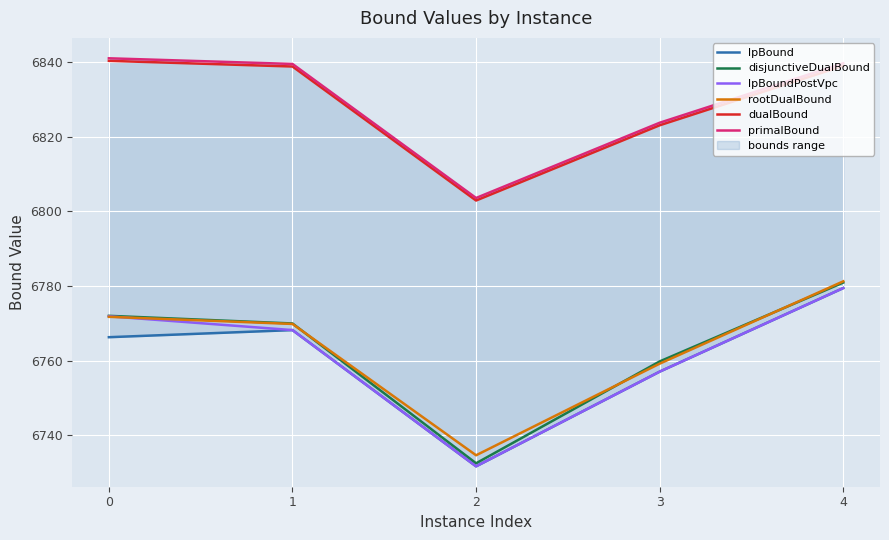

What is the value of the primalBound point at the 1st from the left?

6841.0